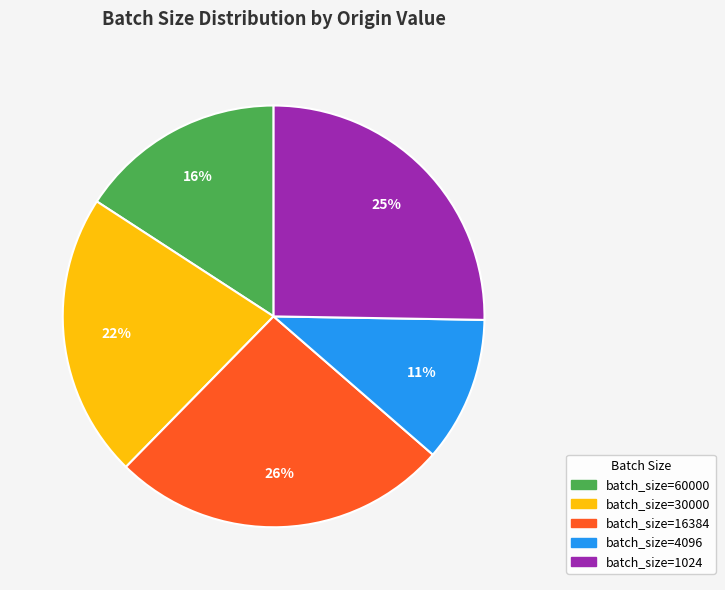

Which category has the biggest portion of the pie?

batch_size=16384